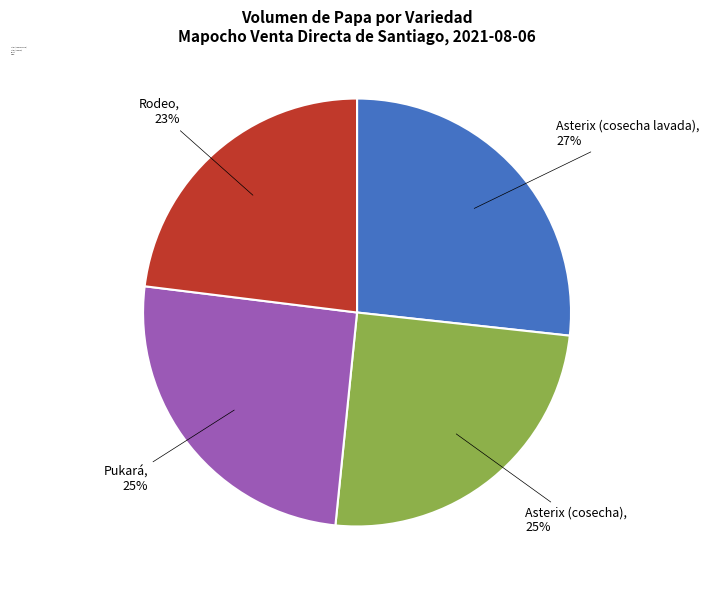

To the nearest percent, what is the combined percentage of Pukará and Rodeo?

48%